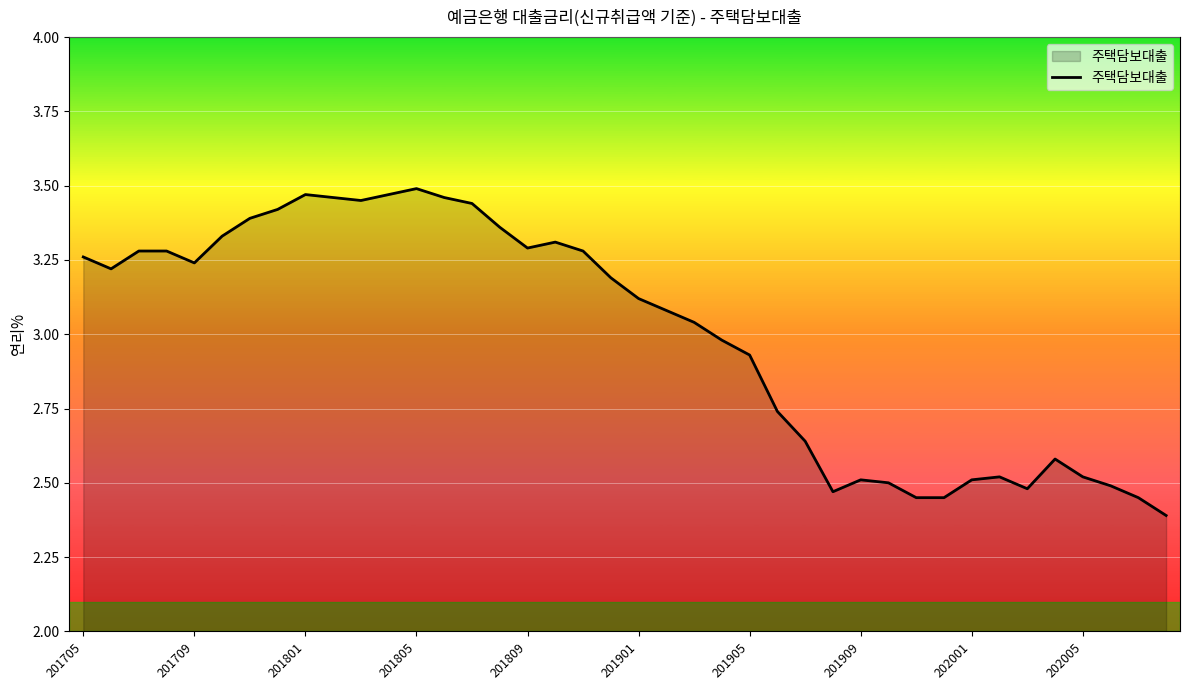

What is the difference between the maximum and minimum values?

1.1